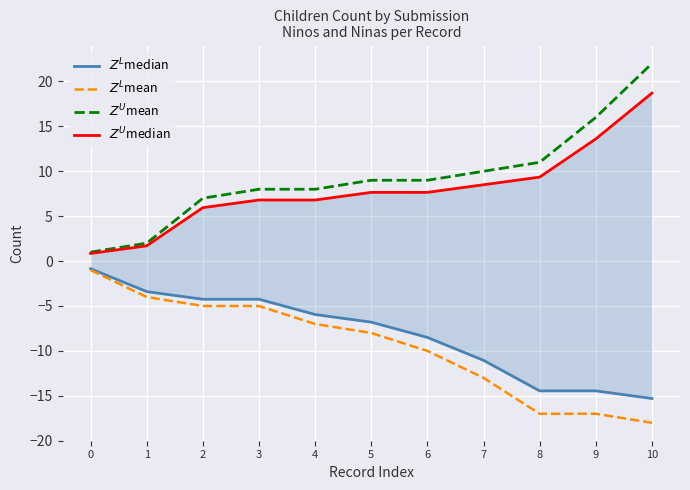

Which series has the largest range (max minus min)?

$Z^U$mean